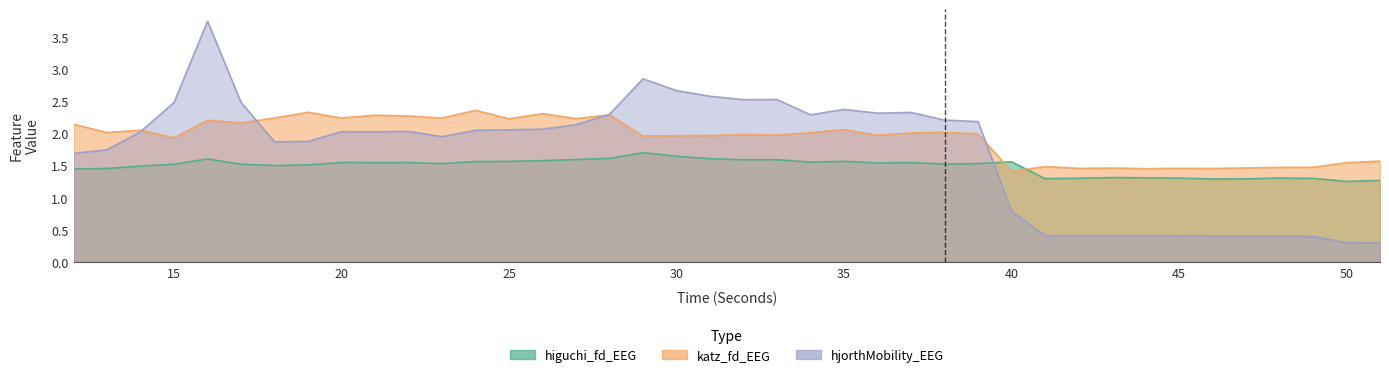

Between 26 and 33, which is larger?

33